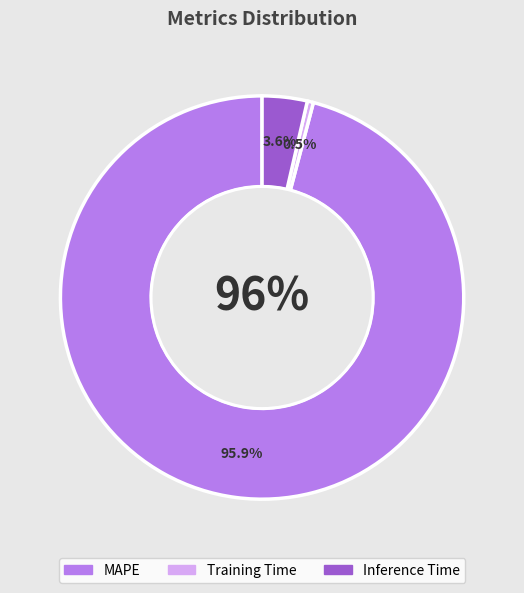

How many segments does this pie chart have?

3